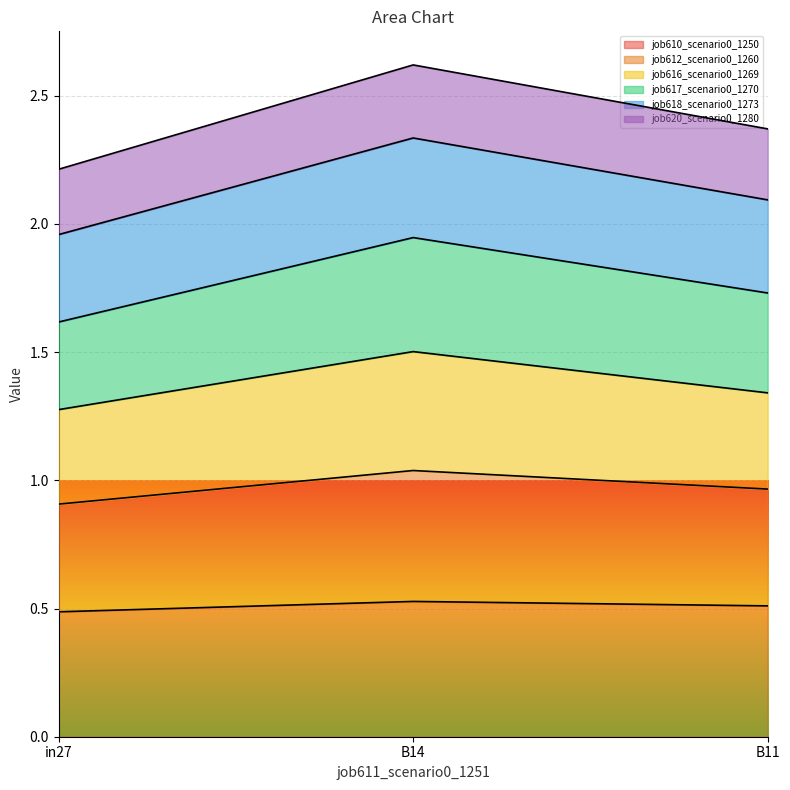

The value of job618_scenario0_1273 at B14 is 3.2. True or false?

False